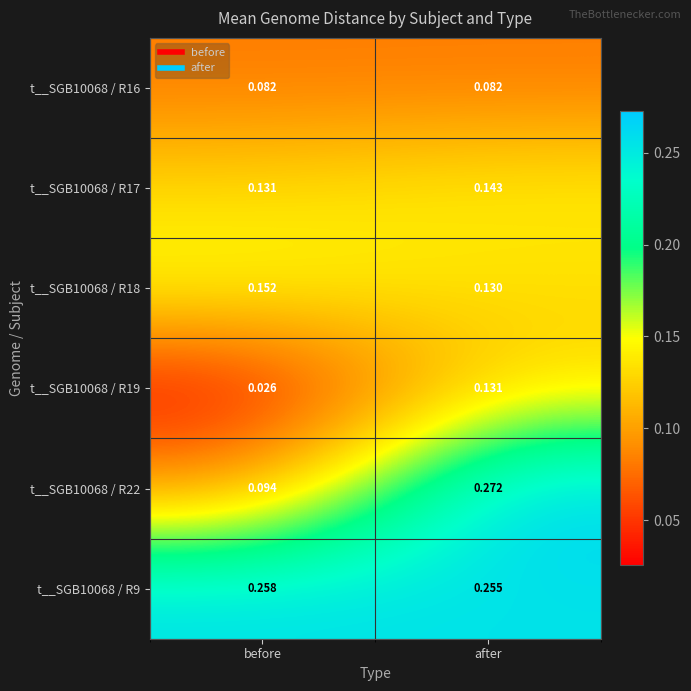

At which category does the chart reach its peak across all series?

after